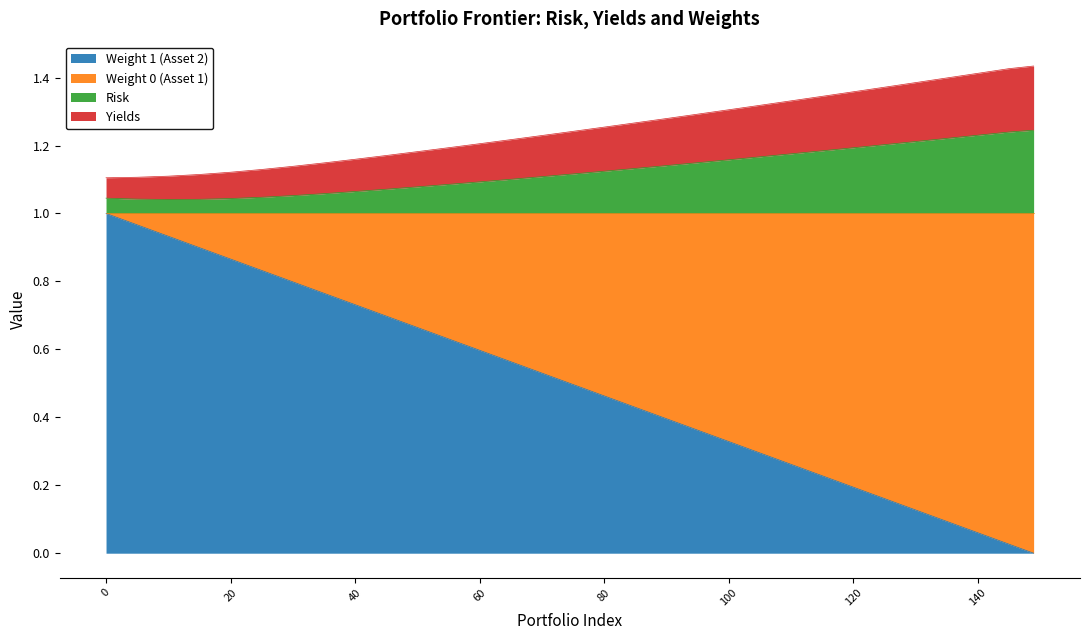

The value of risk at 100 is 1.2. True or false?

True